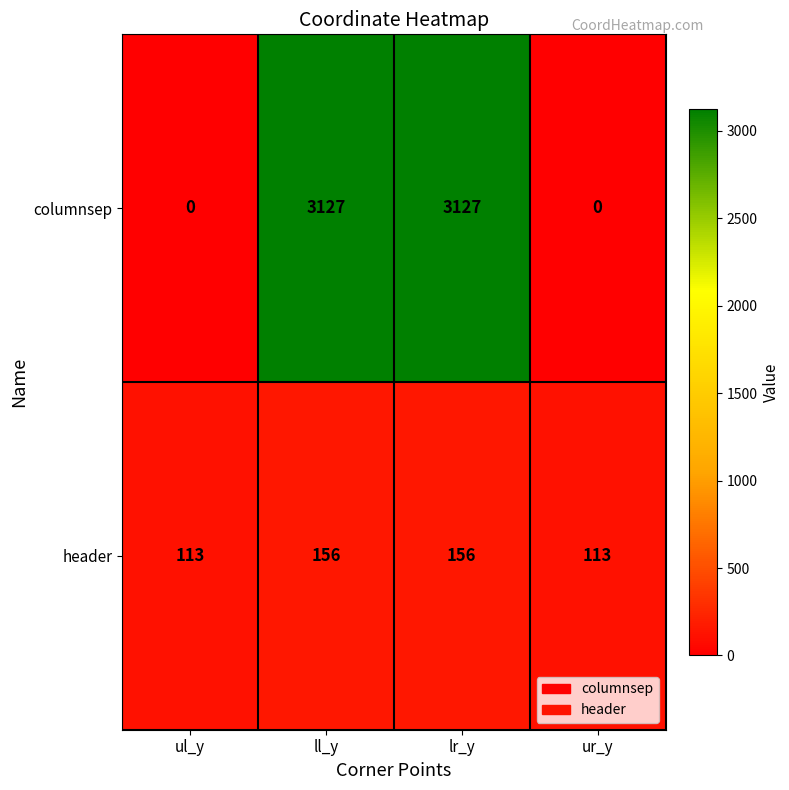

Which series has the largest total across all categories?

columnsep